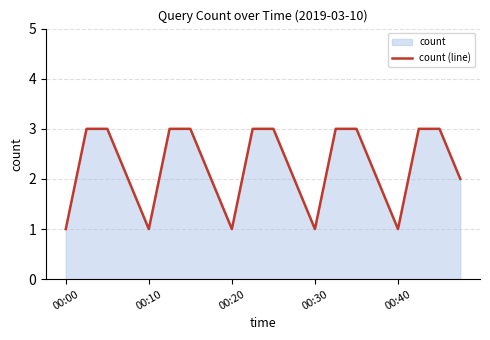

True or false: there are more than 2 points higher than both neighbors.

False